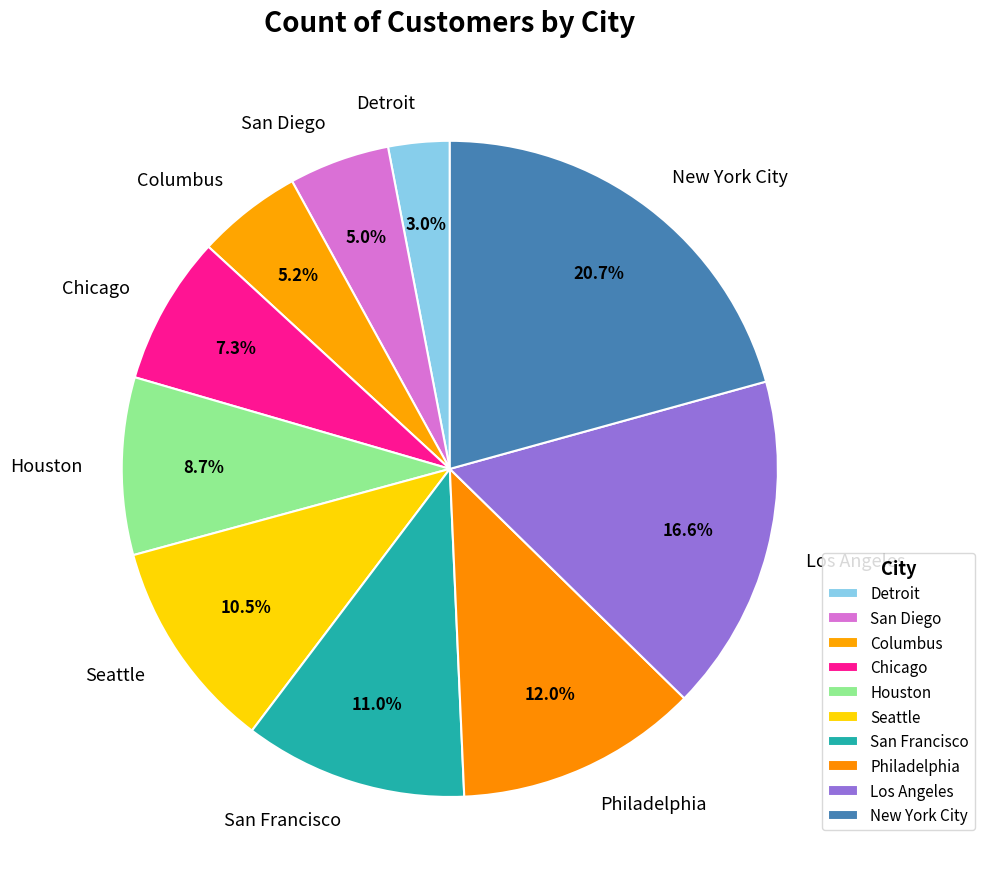

To the nearest percent, what percentage of the pie is Columbus?

5%